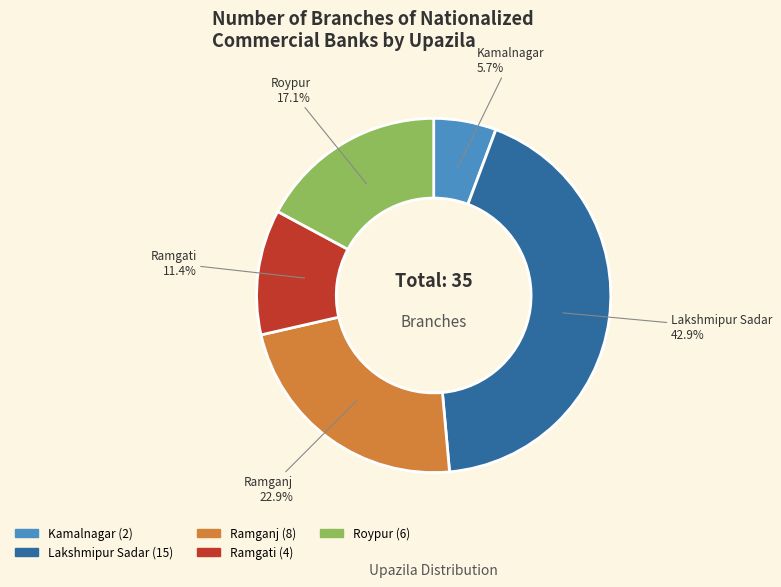

To the nearest percent, what is the difference between the largest and smallest slice percentages?

37%